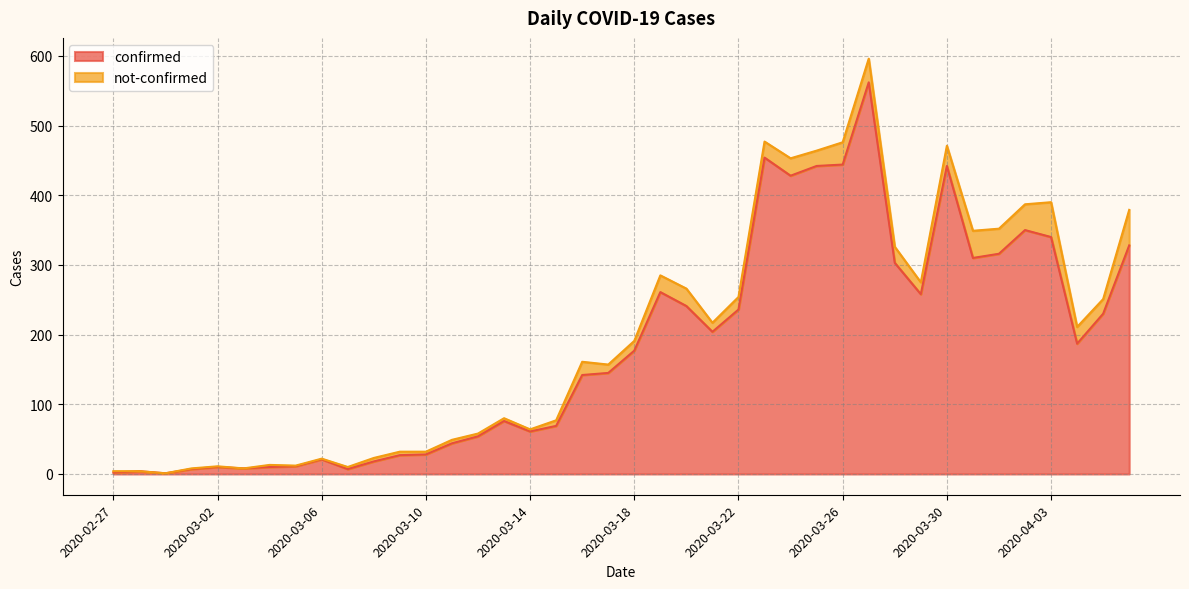

What is the difference between the values at 2020-03-15 and 2020-03-07?

62